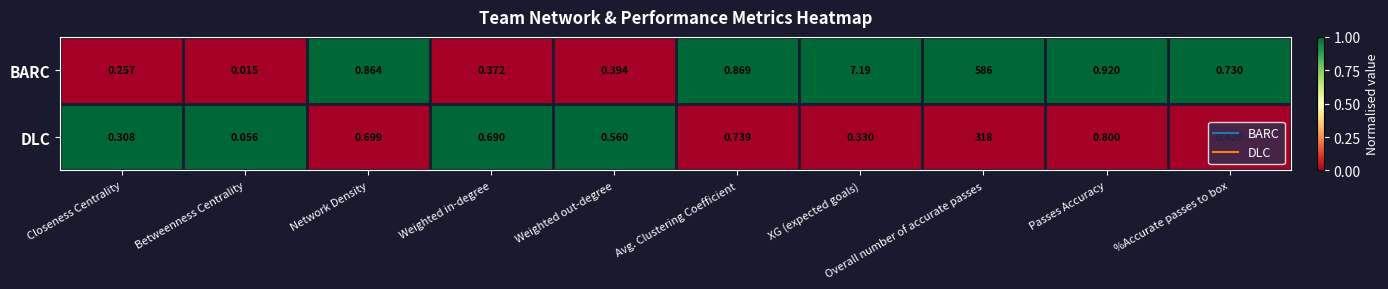

Where is BARC nearest to the value 293?

XG (expected goals)